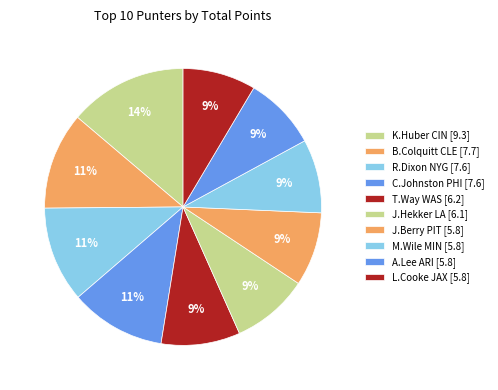

What percentage do M.Wile MIN and J.Berry PIT together represent?

17.2%